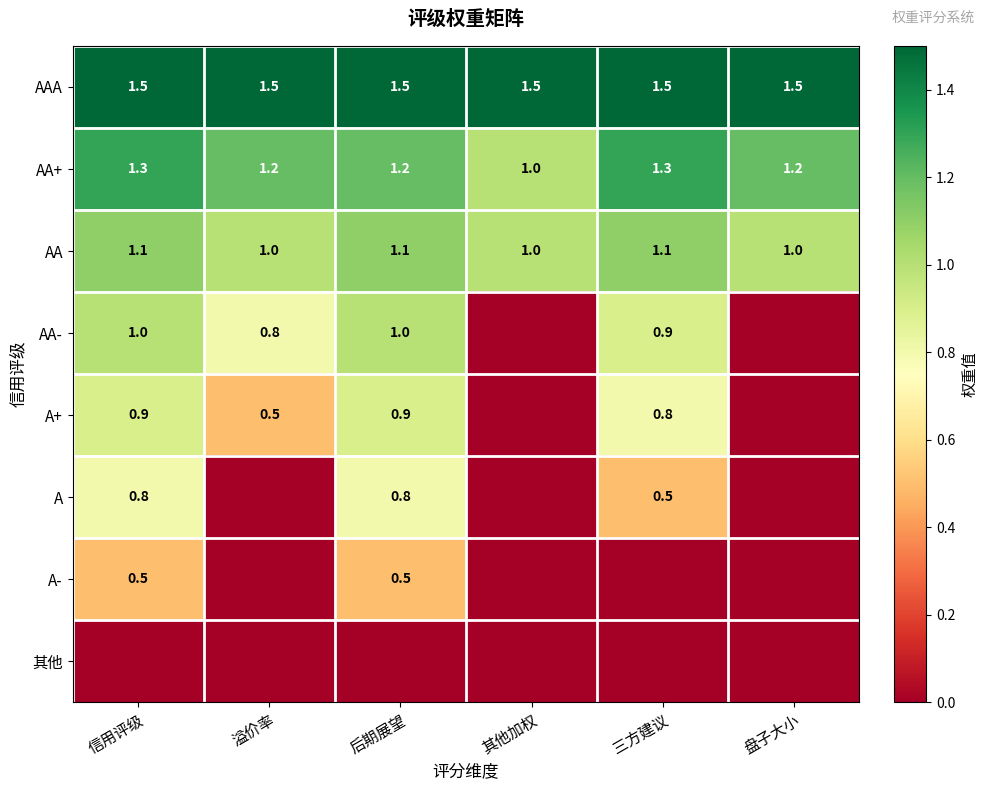

Count the number of categories in the chart.

6